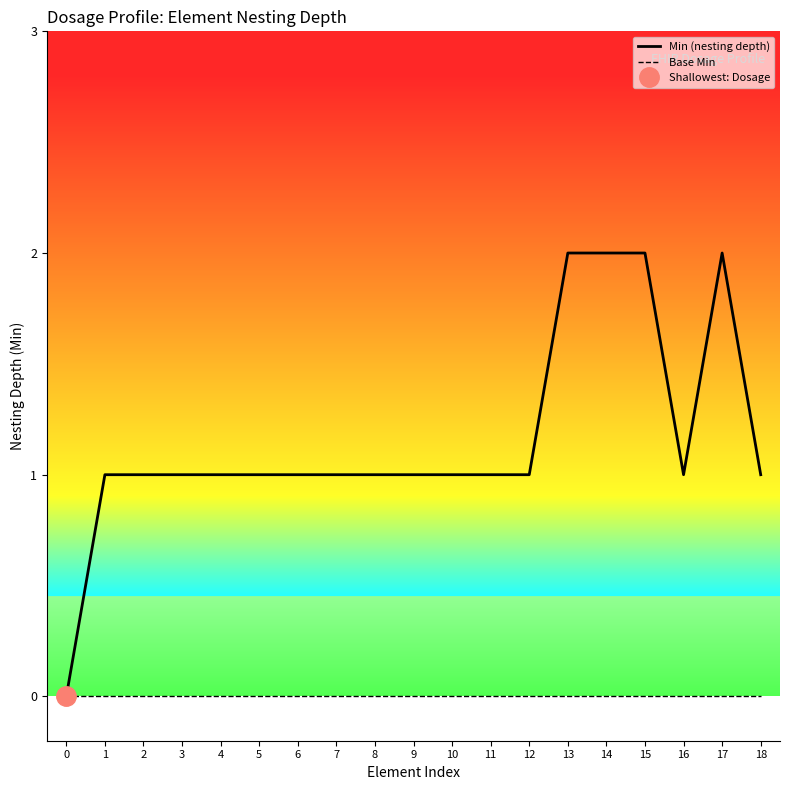

Which has a higher value, 16 or 7?

16